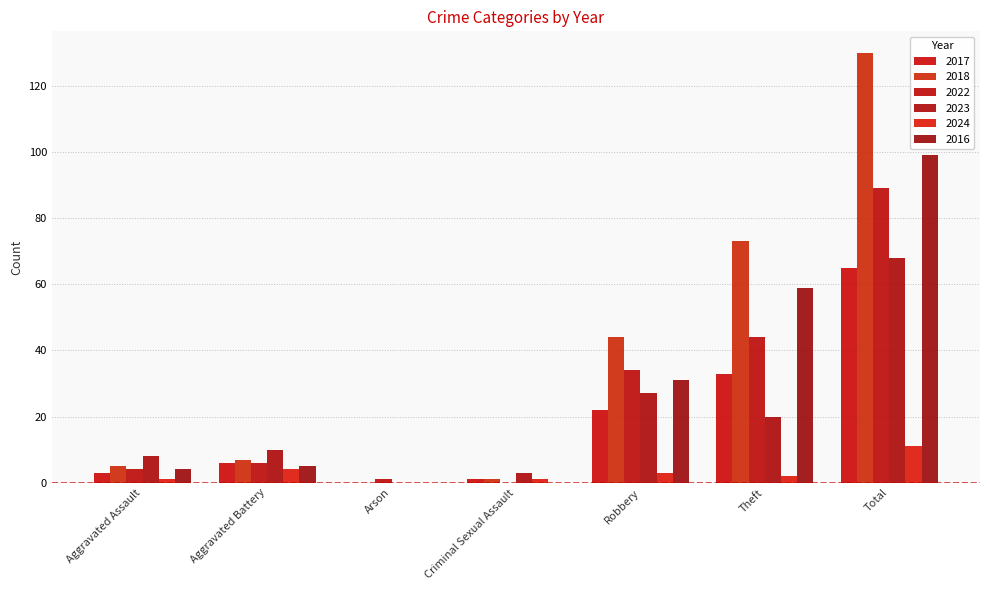

Reading right to left, list all the values displayed in this chart.

2017: Total=65	Theft=33	Robbery=22	Criminal Sexual Assault=1	Arson=0	Aggravated Battery=6	Aggravated Assault=3
2018: Total=130	Theft=73	Robbery=44	Criminal Sexual Assault=1	Arson=0	Aggravated Battery=7	Aggravated Assault=5
2022: Total=89	Theft=44	Robbery=34	Criminal Sexual Assault=0	Arson=1	Aggravated Battery=6	Aggravated Assault=4
2023: Total=68	Theft=20	Robbery=27	Criminal Sexual Assault=3	Arson=0	Aggravated Battery=10	Aggravated Assault=8
2024: Total=11	Theft=2	Robbery=3	Criminal Sexual Assault=1	Arson=0	Aggravated Battery=4	Aggravated Assault=1
2016: Total=99	Theft=59	Robbery=31	Criminal Sexual Assault=0	Arson=0	Aggravated Battery=5	Aggravated Assault=4